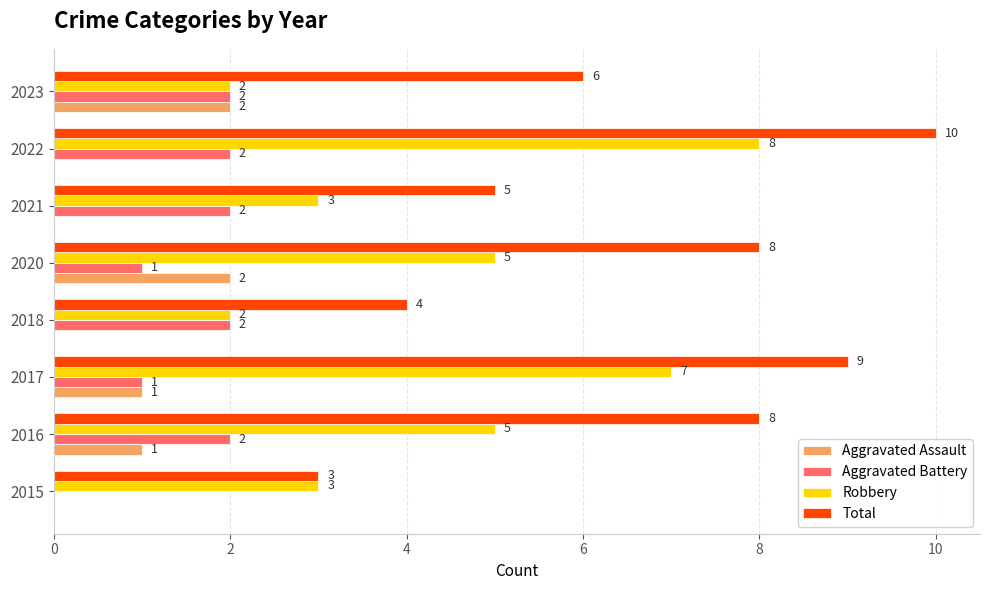

What value does the Robbery series have at 2021?

3